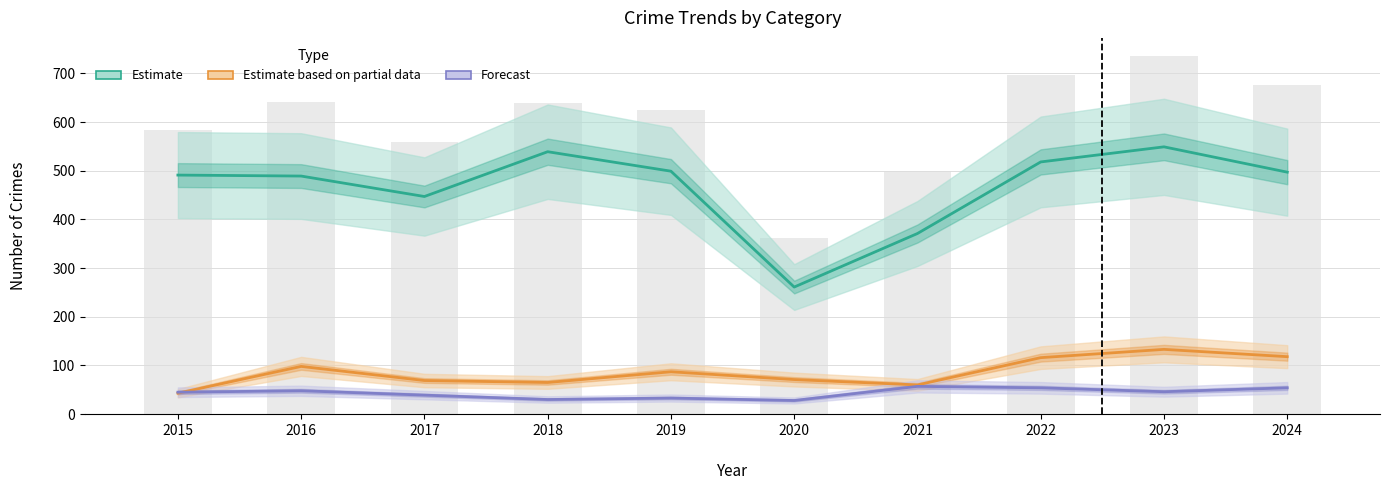

What is the total value across all series at 2022?

688